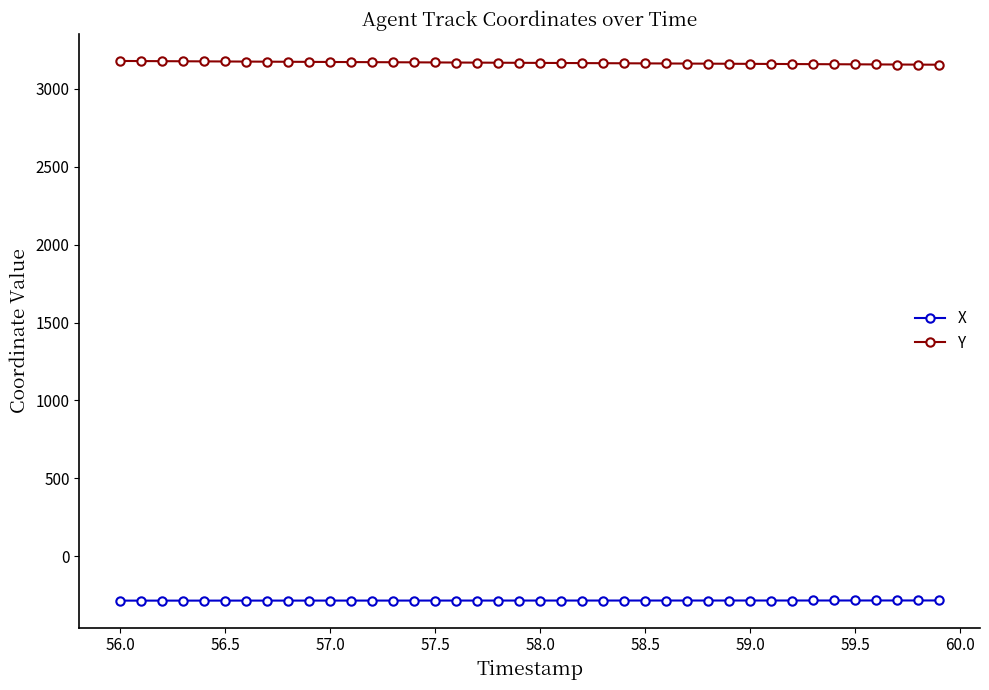

True or false: Y and X cross at least once.

False